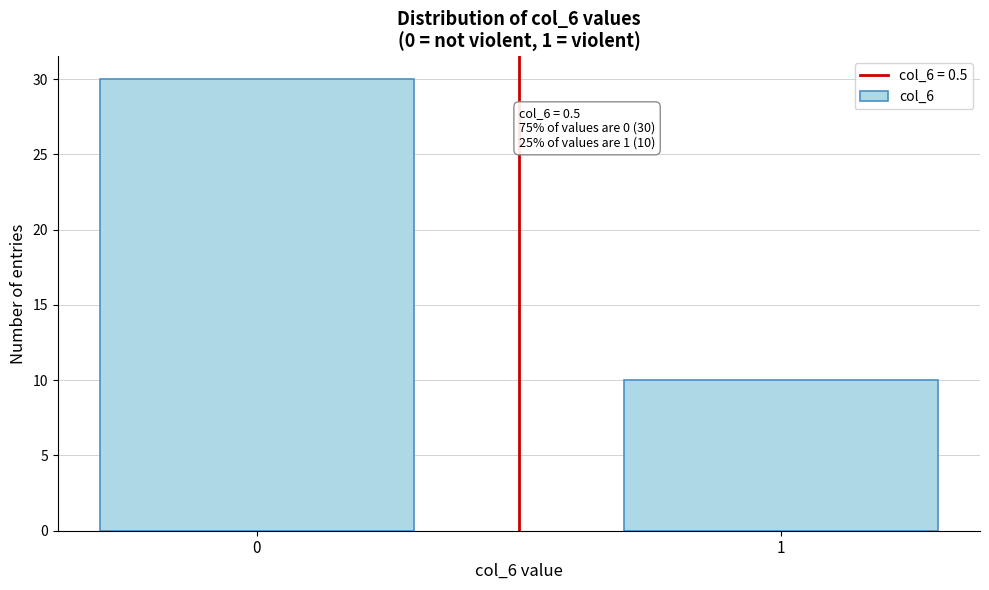

Reading right to left, what are all the values shown in this chart?

10	30